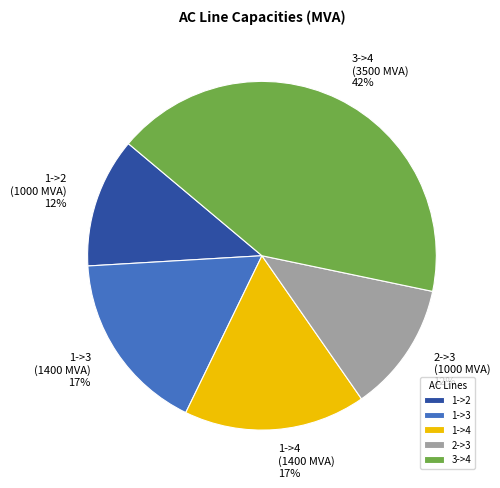

Does 2->3 represent more than half of the total?

No